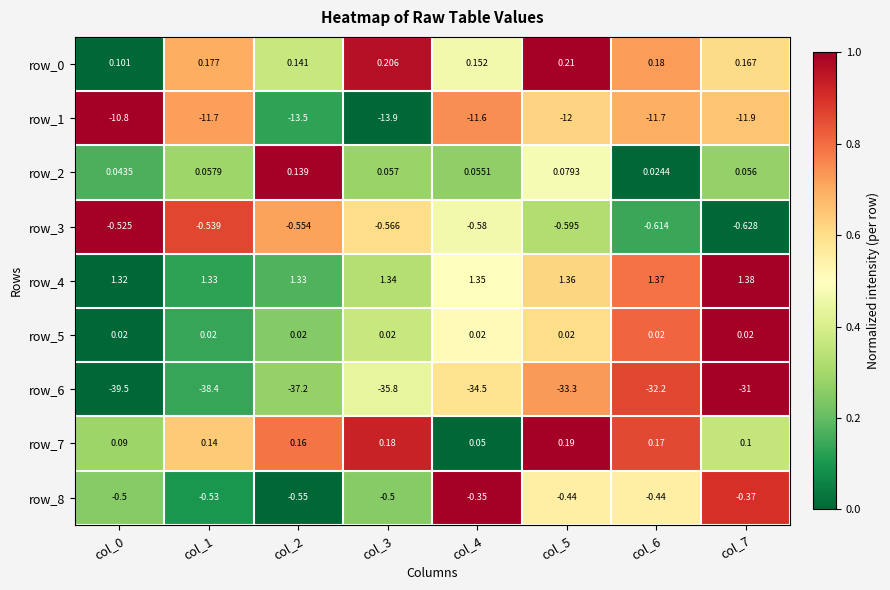

How many row_2 values are between 0 and 1?

8